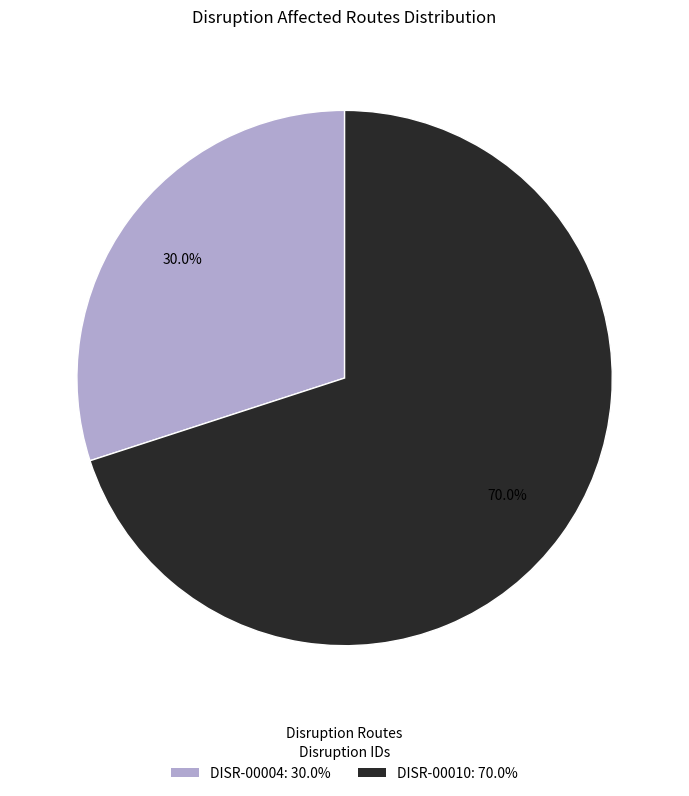

Rank the categories by value from highest to lowest.

DISR-00010, DISR-00004